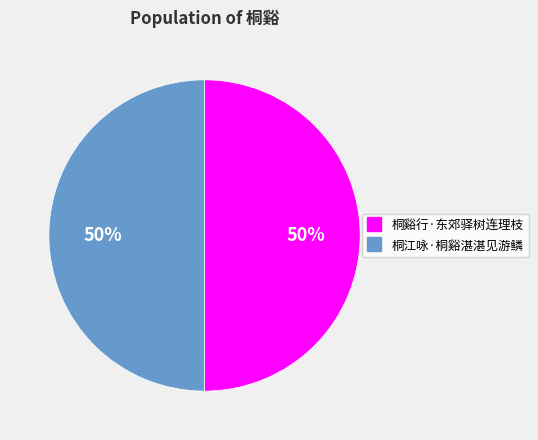

How many slices are in this pie chart?

2